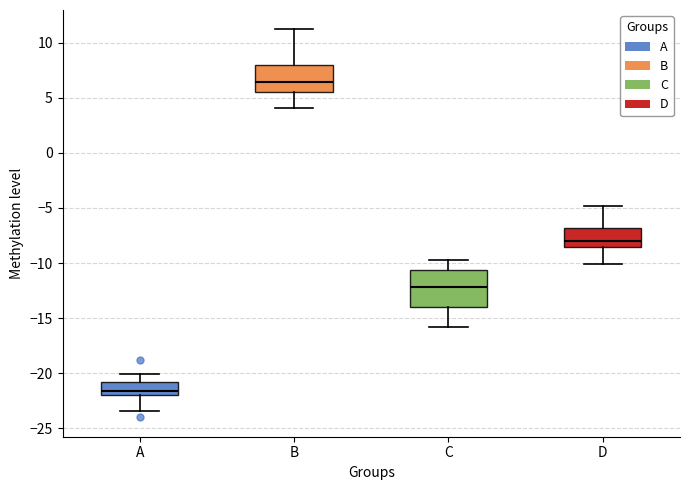

Reading left to right, read every box against the y-axis: the position of its median line, the range the box covers, and the ends of its whiskers. The values are not printed on the chart, so give them approximately, as read against the axis.

A: median -21.5, box -22.0 to -21.0, whiskers -23.5 to -20.0
B: median 6.5, box 5.5 to 8.0, whiskers 4.0 to 11.0
C: median -12.0, box -14.0 to -10.5, whiskers -16.0 to -10.0
D: median -8.0, box -8.5 to -7.0, whiskers -10.0 to -5.0